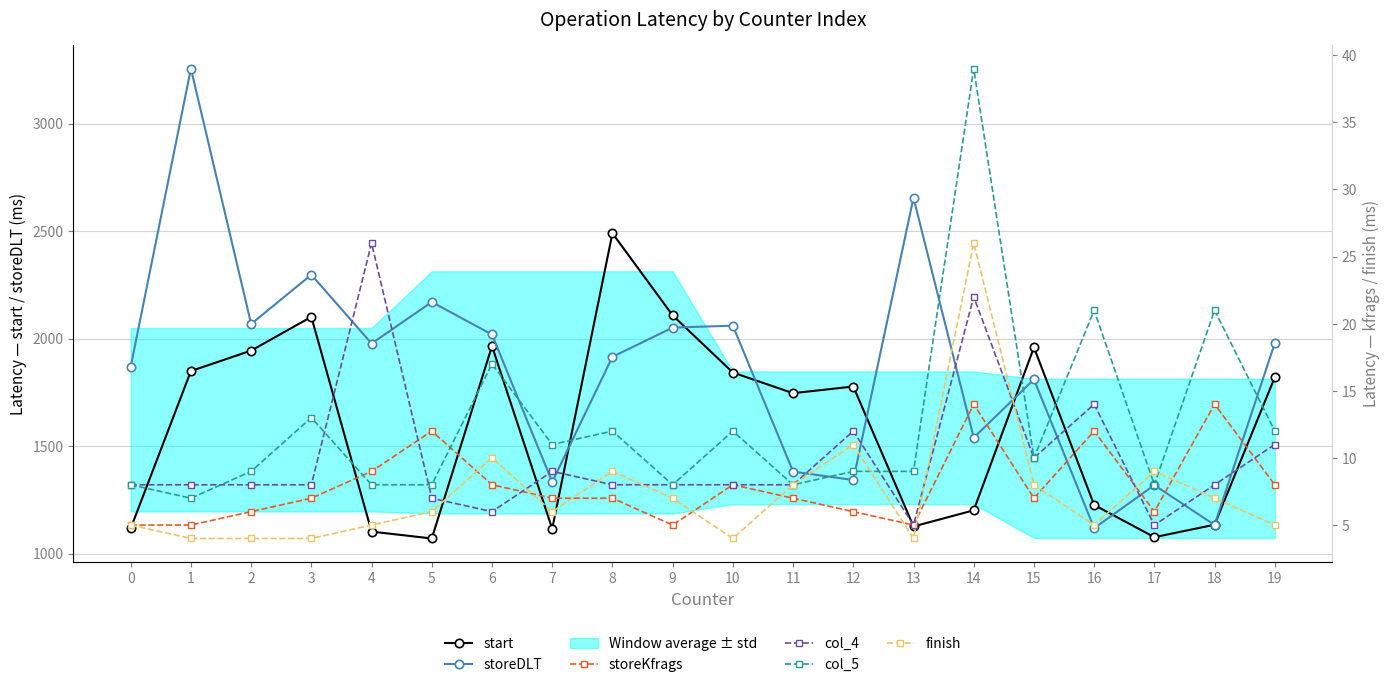

Reading right to left, what are all the values shown in this chart?

start: 19=1820	18=1134	17=1076	16=1226	15=1959	14=1201	13=1126	12=1777	11=1746	10=1842	9=2108	8=2490	7=1115	6=1965	5=1070	4=1102	3=2101	2=1944	1=1849	0=1117
storeDLT: 19=1979	18=1133	17=1318	16=1118	15=1810	14=1539	13=2655	12=1342	11=1381	10=2060	9=2051	8=1915	7=1333	6=2019	5=2170	4=1977	3=2297	2=2068	1=3256	0=1869
storeKfrags: 19=8	18=14	17=6	16=12	15=7	14=14	13=5	12=6	11=7	10=8	9=5	8=7	7=7	6=8	5=12	4=9	3=7	2=6	1=5	0=5
col_4: 19=11	18=8	17=5	16=14	15=10	14=22	13=5	12=12	11=8	10=8	9=8	8=8	7=9	6=6	5=7	4=26	3=8	2=8	1=8	0=8
col_5: 19=12	18=21	17=8	16=21	15=10	14=39	13=9	12=9	11=8	10=12	9=8	8=12	7=11	6=17	5=8	4=8	3=13	2=9	1=7	0=8
finish: 19=5	18=7	17=9	16=5	15=8	14=26	13=4	12=11	11=8	10=4	9=7	8=9	7=6	6=10	5=6	4=5	3=4	2=4	1=4	0=5